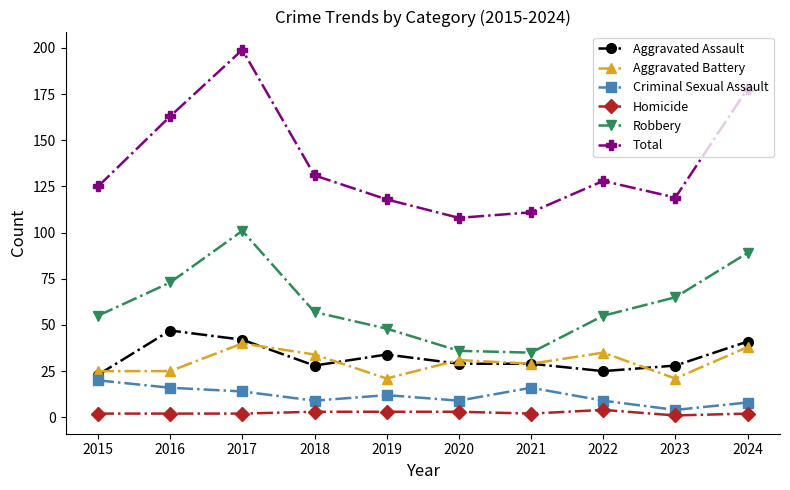

Is the value of Criminal Sexual Assault at 2022 greater than the value of Robbery at 2020?

No